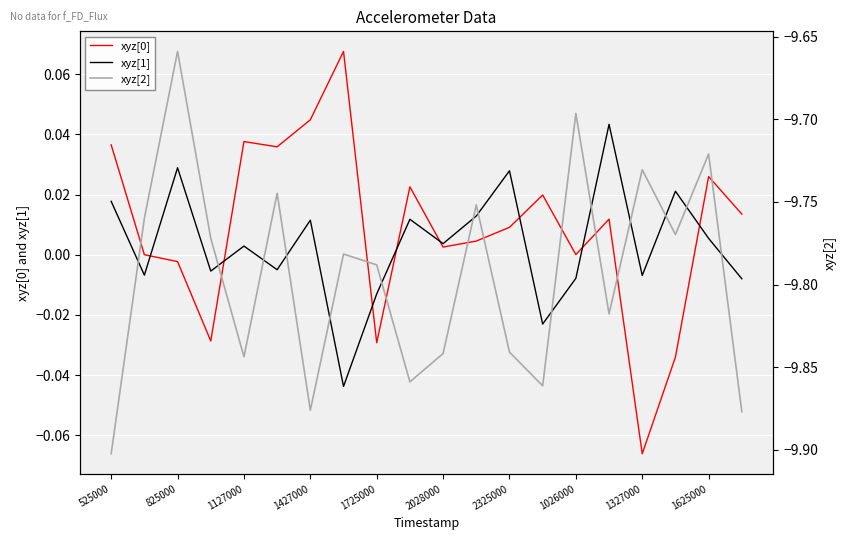

What position from the left is 1625000?

10